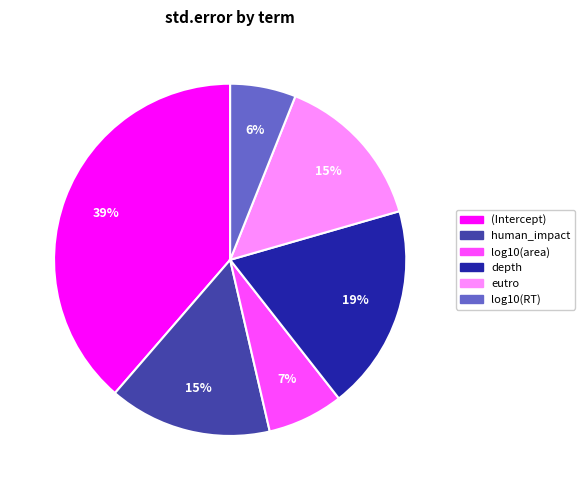

How many slices are in this pie chart?

6